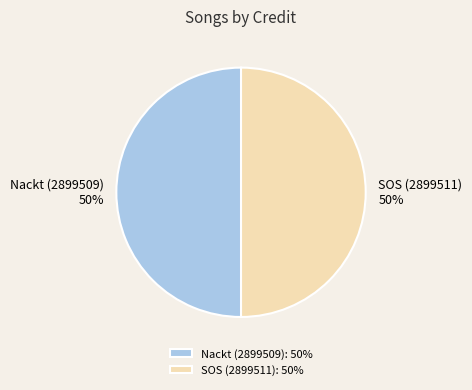

Approximately how many times larger is the value at Nackt (2899509) compared to SOS (2899511)?

1.0